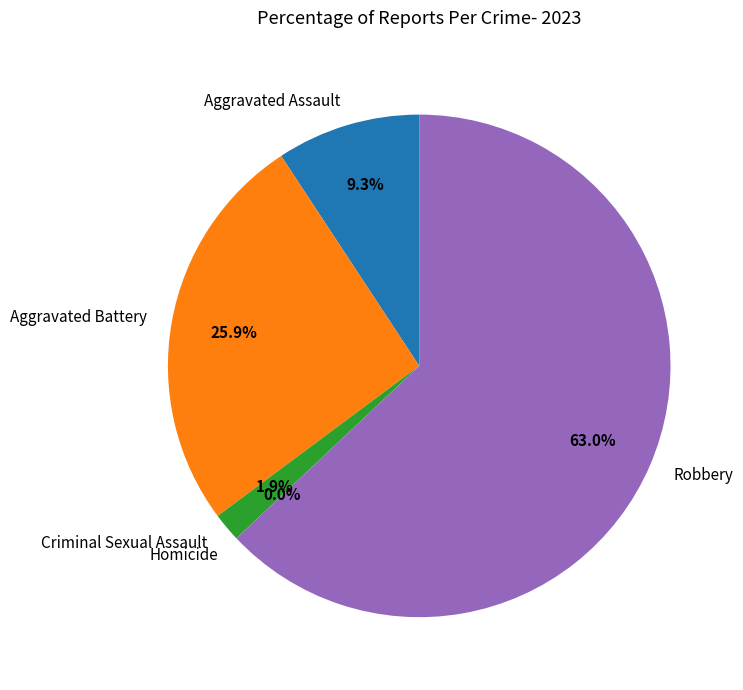

What percentage is NOT represented by Aggravated Battery?

74.1%